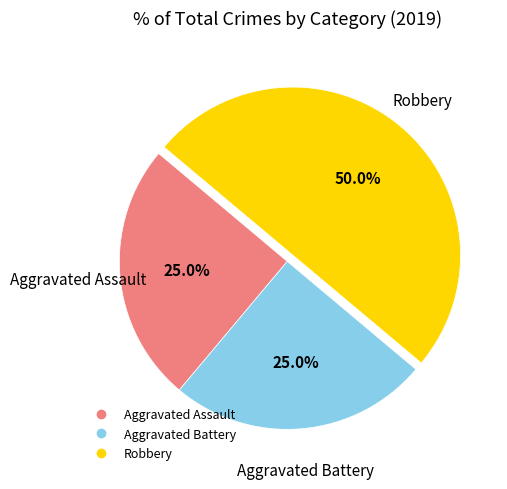

What percentage is the Aggravated Assault slice, to the nearest percent?

25%